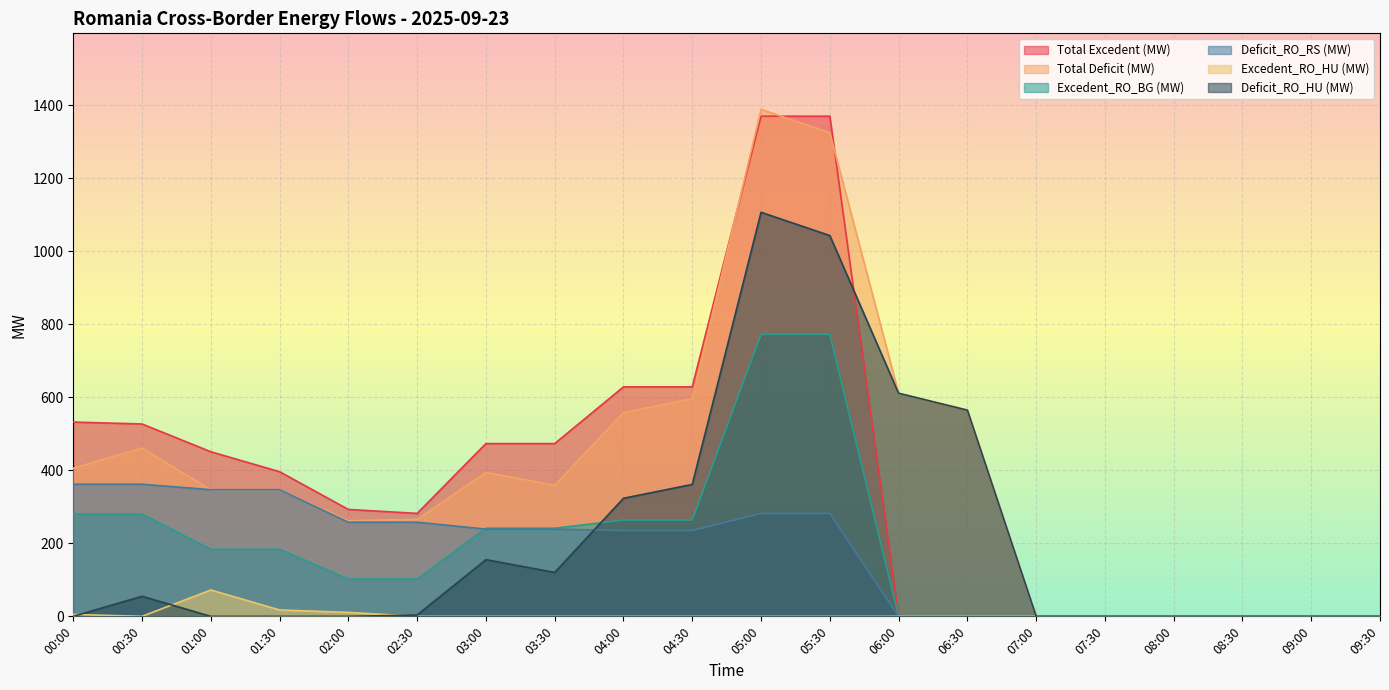

List the series in order of their peak value, highest first.

Total Deficit (MW), Total Excedent (MW), Deficit_RO_HU (MW), Excedent_RO_BG (MW), Deficit_RO_RS (MW), Excedent_RO_HU (MW)